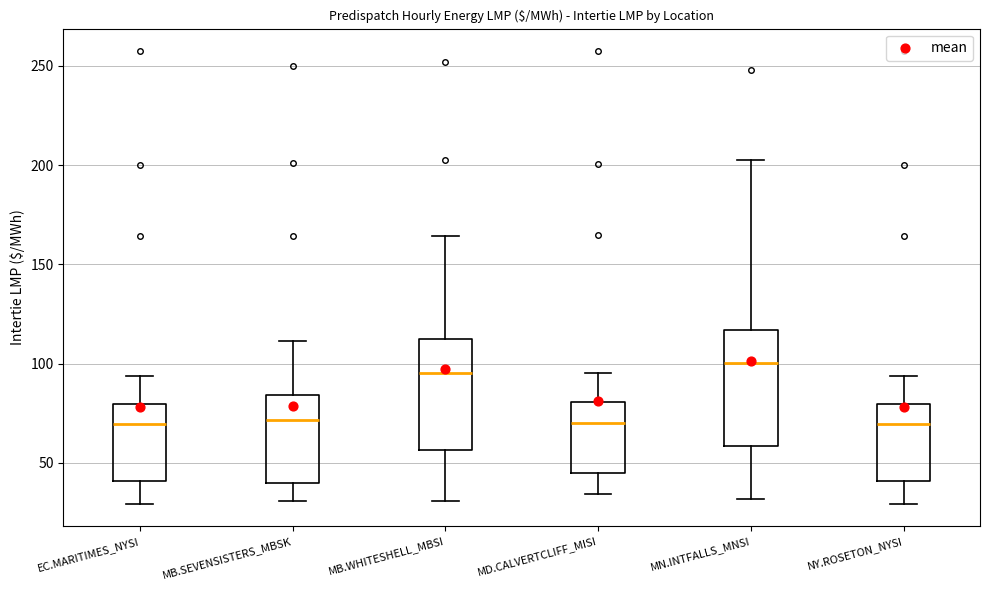

Reading left to right, transcribe this box plot: for each box, give where its median line is, the range the box spans, and where its two whiskers end, as read against the y-axis. The values are not printed on the chart, so give them approximately, as read against the axis.

EC.MARITIMES_NYSI: median 70, box 40 to 80, whiskers 30 to 95
MB.SEVENSISTERS_MBSK: median 70, box 40 to 85, whiskers 30 to 110
MB.WHITESHELL_MBSI: median 95, box 55 to 110, whiskers 30 to 165
MD.CALVERTCLIFF_MISI: median 70, box 45 to 80, whiskers 35 to 95
MN.INTFALLS_MNSI: median 100, box 60 to 115, whiskers 30 to 205
NY.ROSETON_NYSI: median 70, box 40 to 80, whiskers 30 to 95